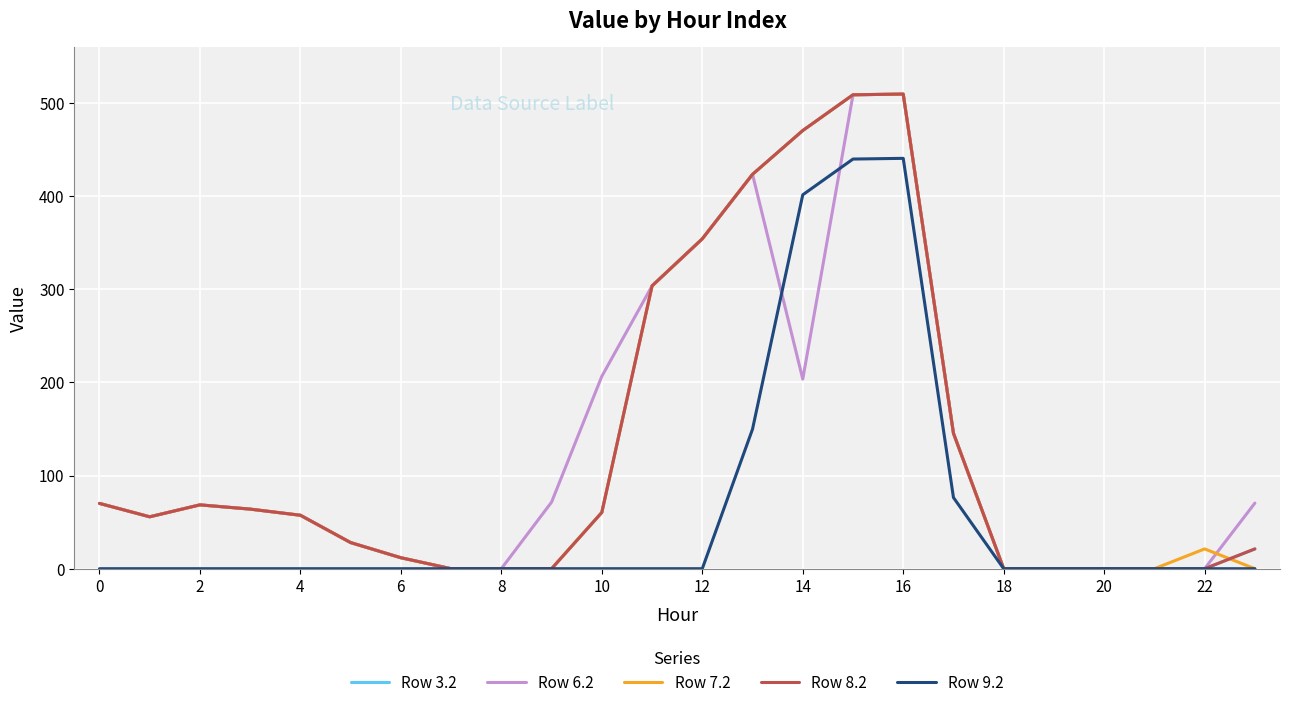

Where do Row 7.2 and Row 6.2 first cross each other?

22 and 23